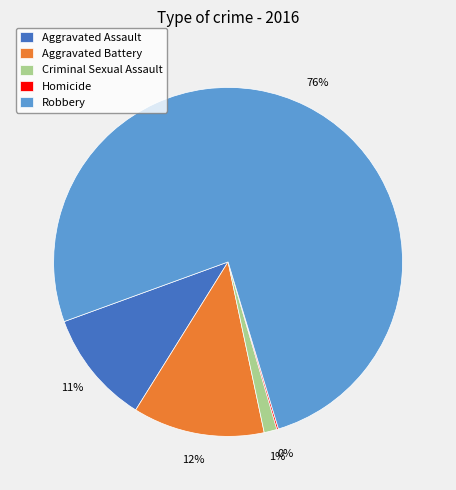

Combined, do Aggravated Assault and Criminal Sexual Assault account for over 50%?

No